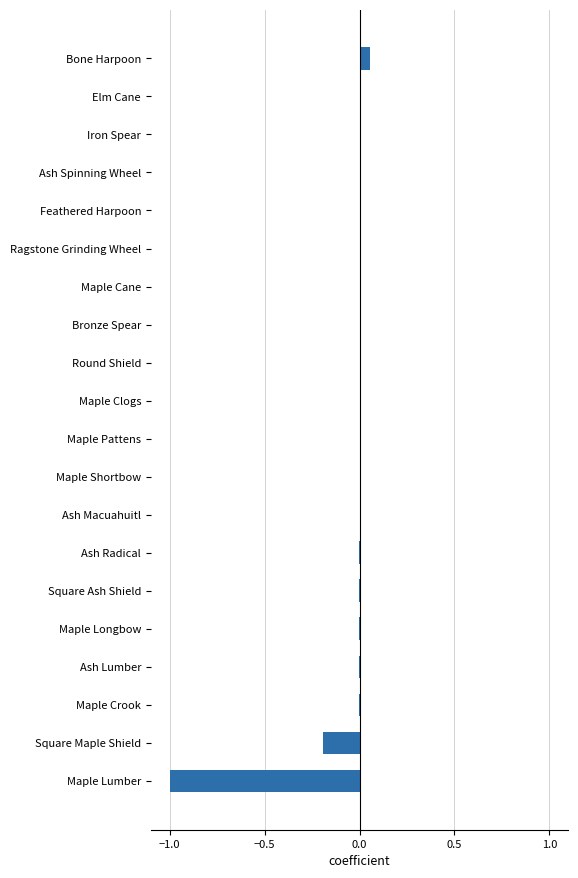

What is the sum of all values?

-1.1